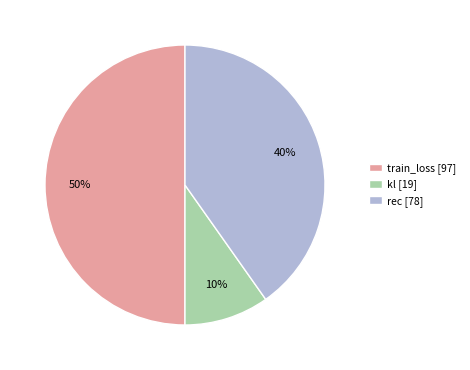

To the nearest percent, what portion does rec represent?

40%